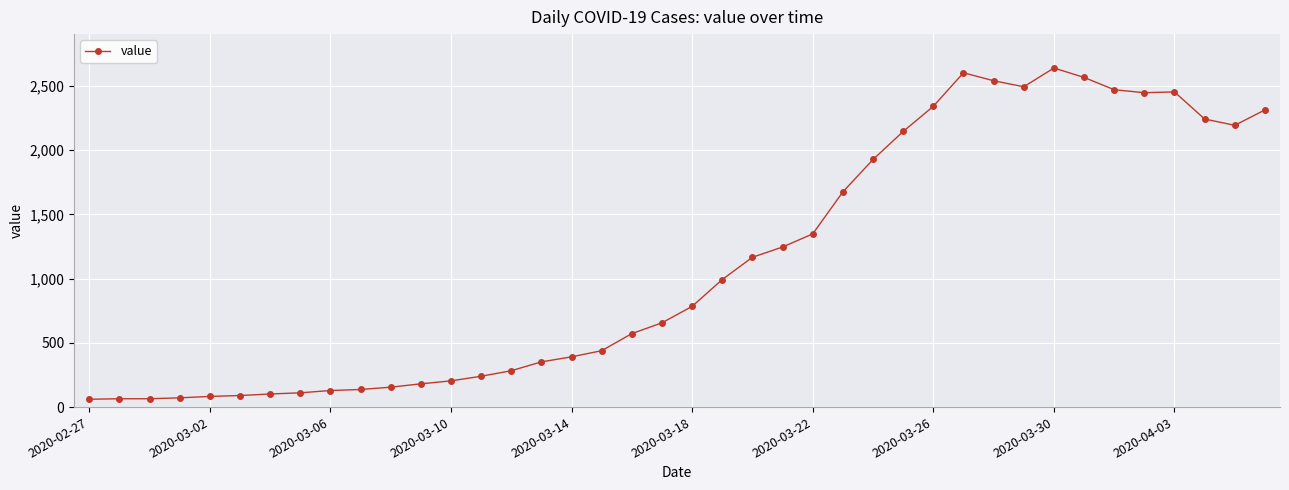

True or false: the data has more than 1 interior local peaks.

True